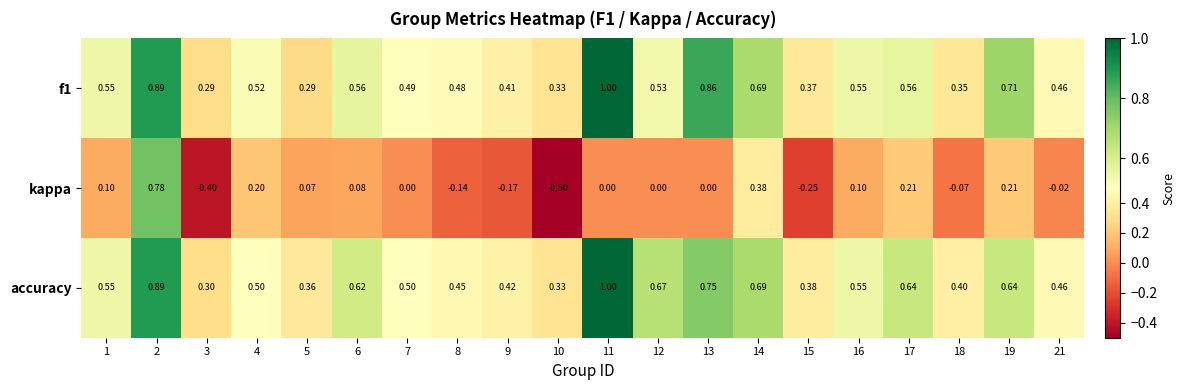

Which series has the widest spread of values?

kappa